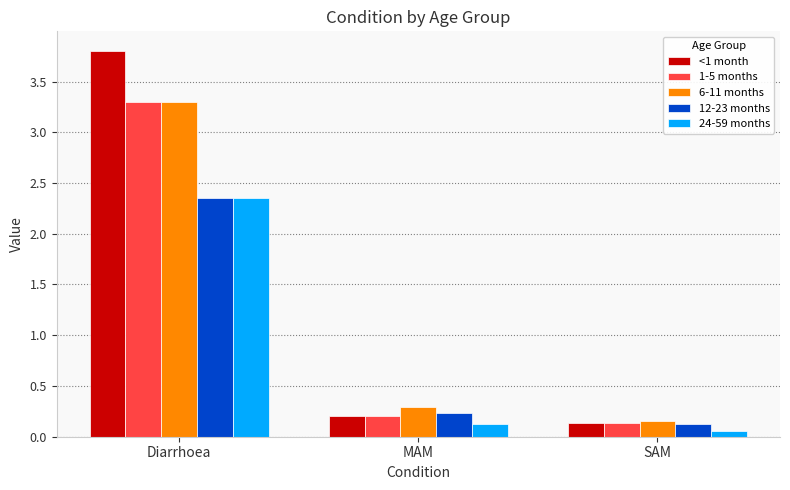

What is the label of the 1st bar from the right?

SAM